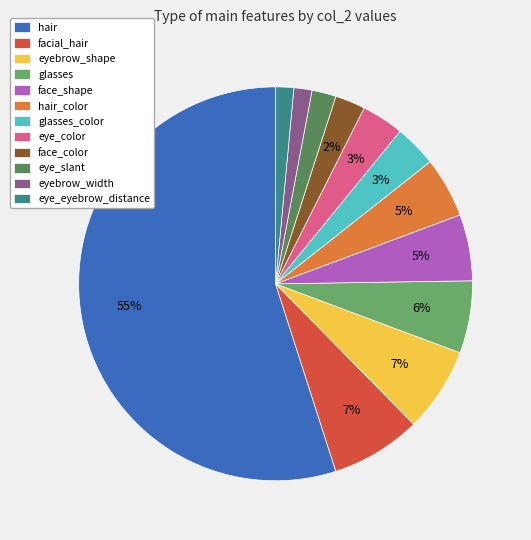

To the nearest percent, what is the average slice percentage?

8%